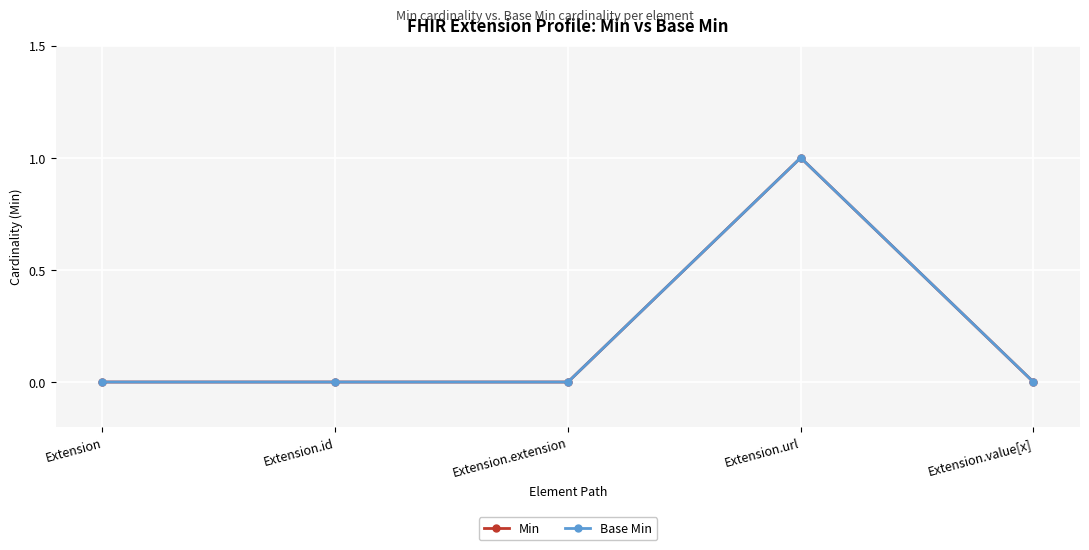

The value of Base Min at Extension.id is 1. True or false?

False